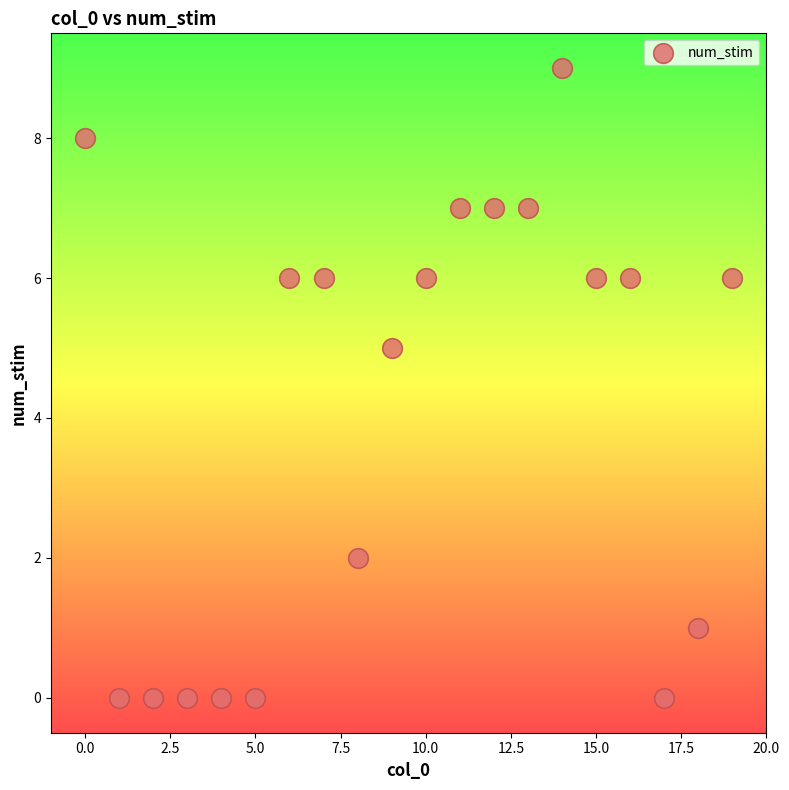

What Y value in the scatter plot is closest to 4?

5